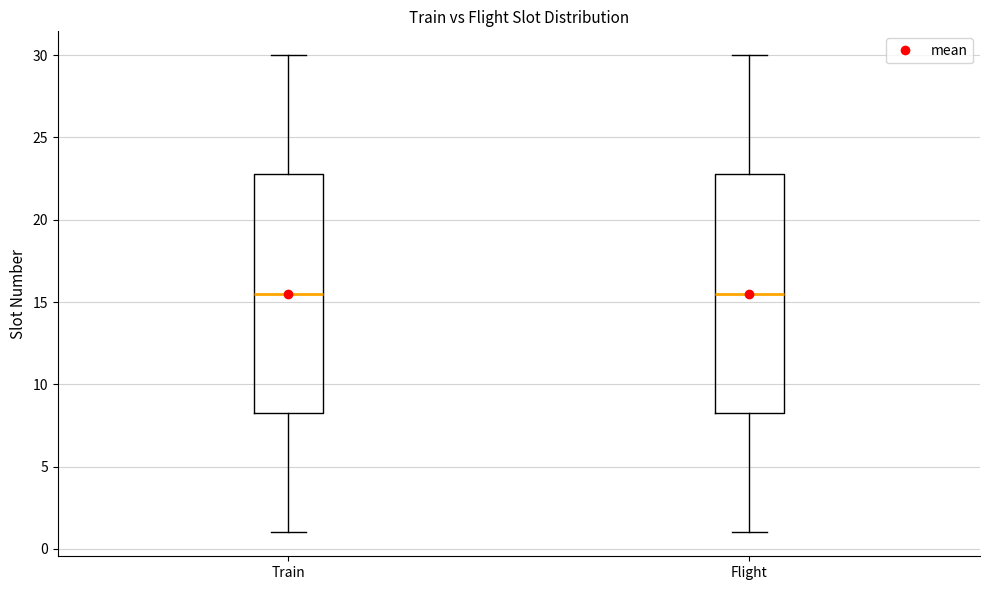

Reading left to right, transcribe this box plot: for each box, give where its median line is, the range the box spans, and where its two whiskers end, as read against the y-axis. The values are not printed on the chart, so give them approximately, as read against the axis.

Train: median 15.5, box 8.5 to 23.0, whiskers 1.0 to 30.0
Flight: median 15.5, box 8.5 to 23.0, whiskers 1.0 to 30.0